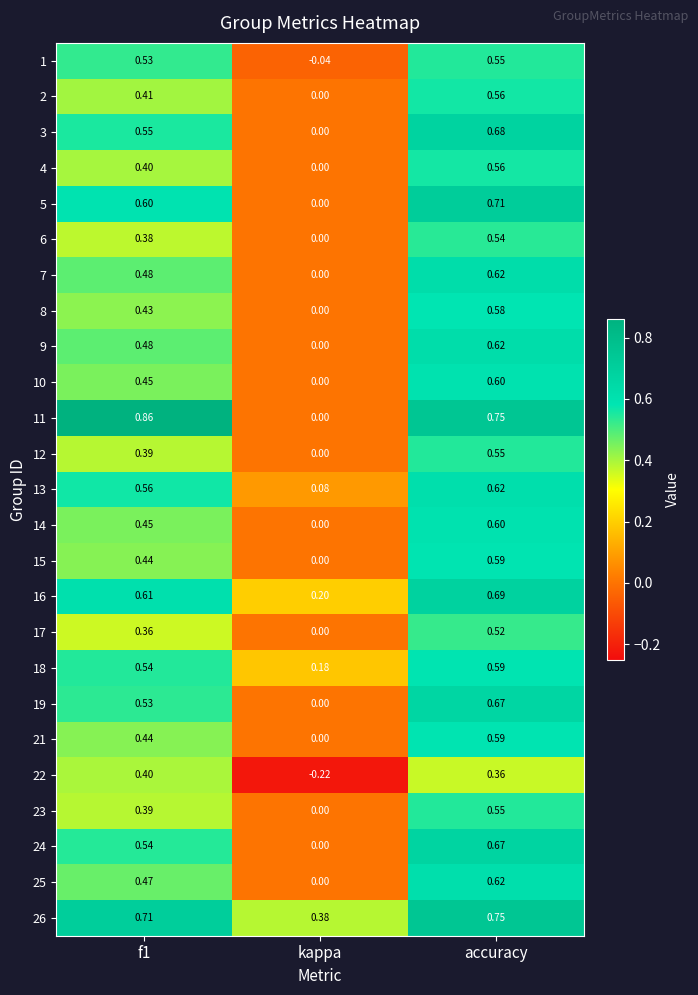

Count the number of data series in this chart.

25